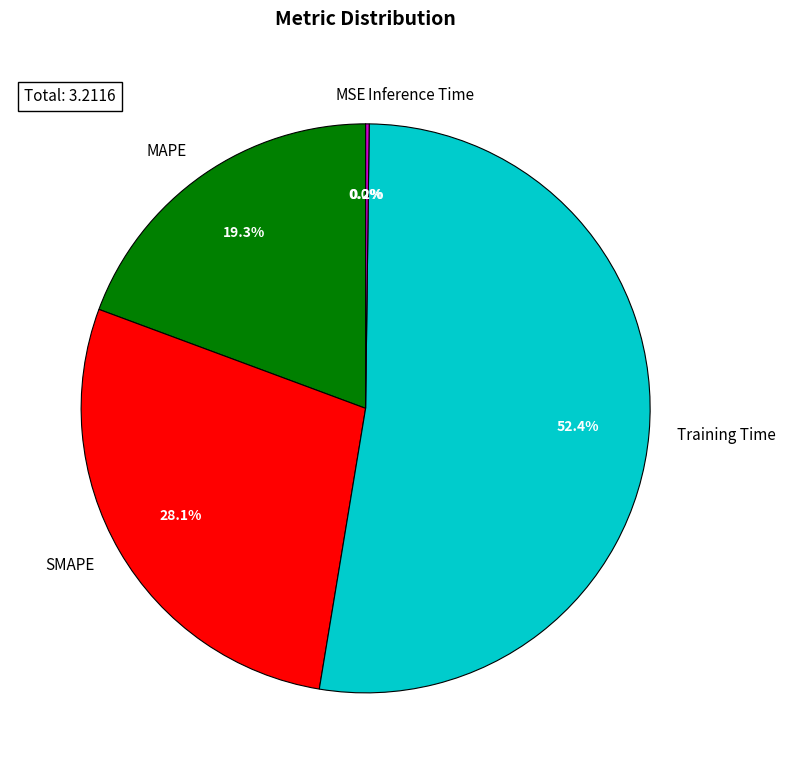

Which slice is the largest?

Training Time